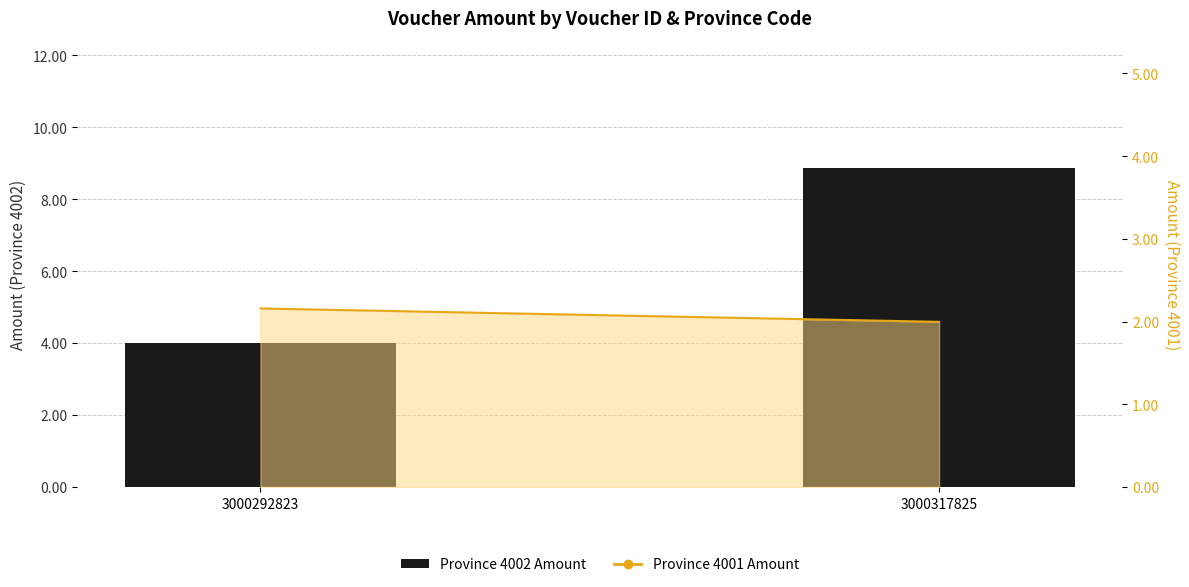

What is the sum of all values?

12.9